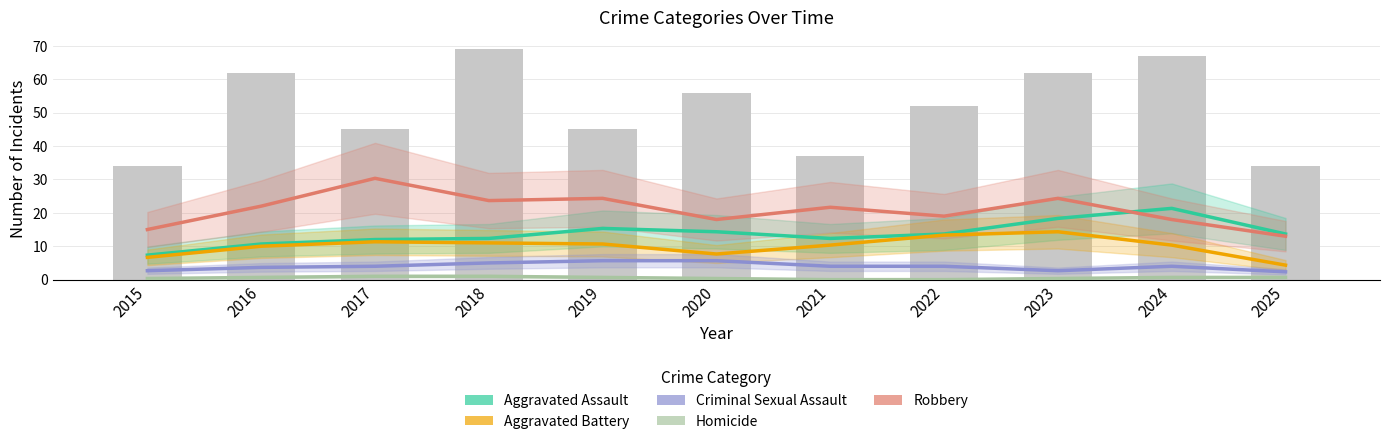

At which label does Aggravated Battery reach its peak?

2023